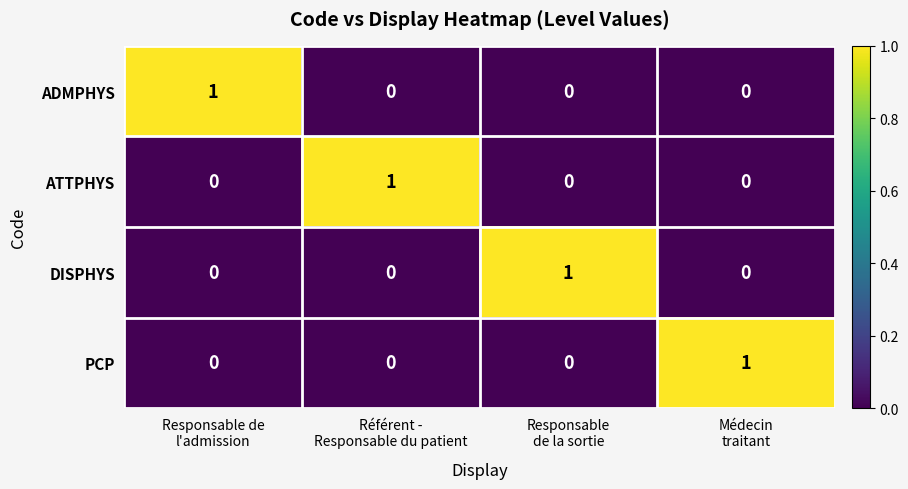

How many distinct data groups are displayed?

4